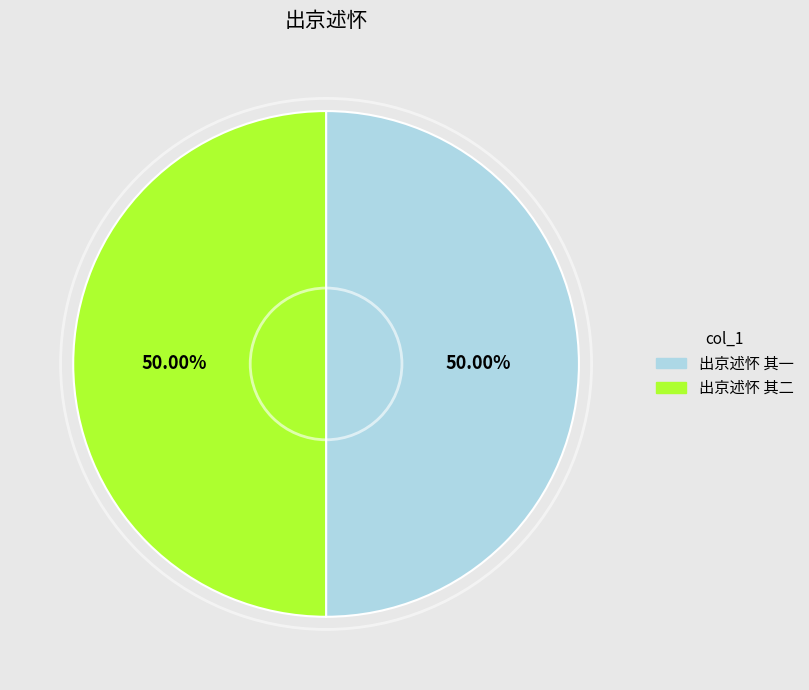

What is the ratio of the value at 出京述怀 其二 to the value at 出京述怀 其一?

1.0